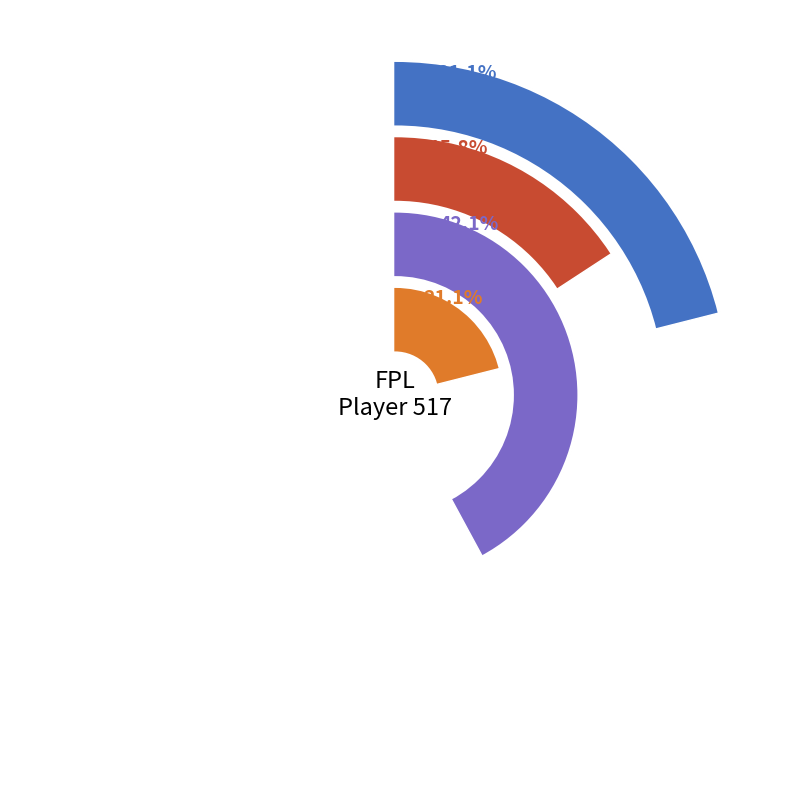

Which series has the widest spread of values?

goals_scored